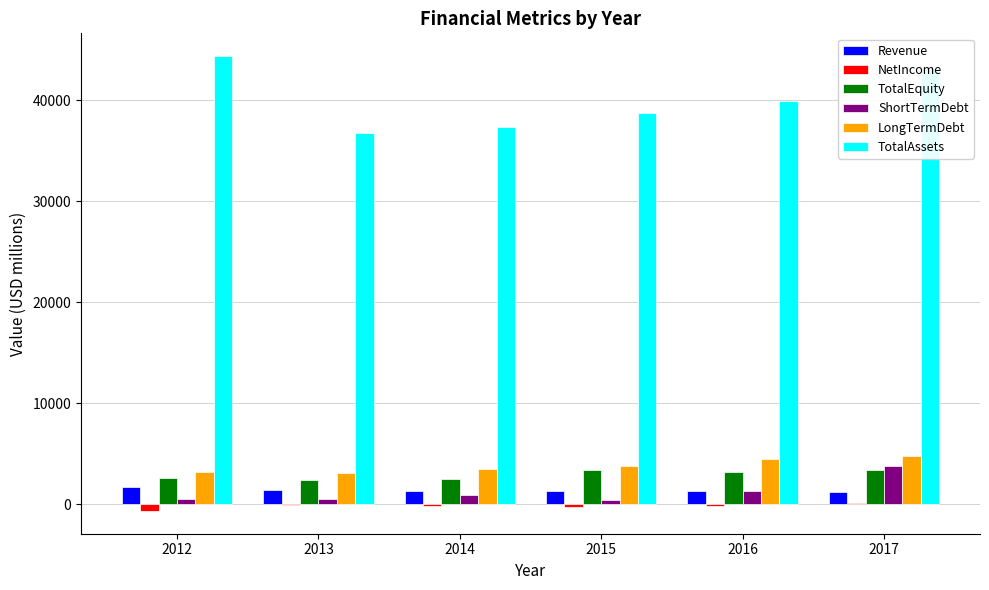

How many groups of bars are there?

6